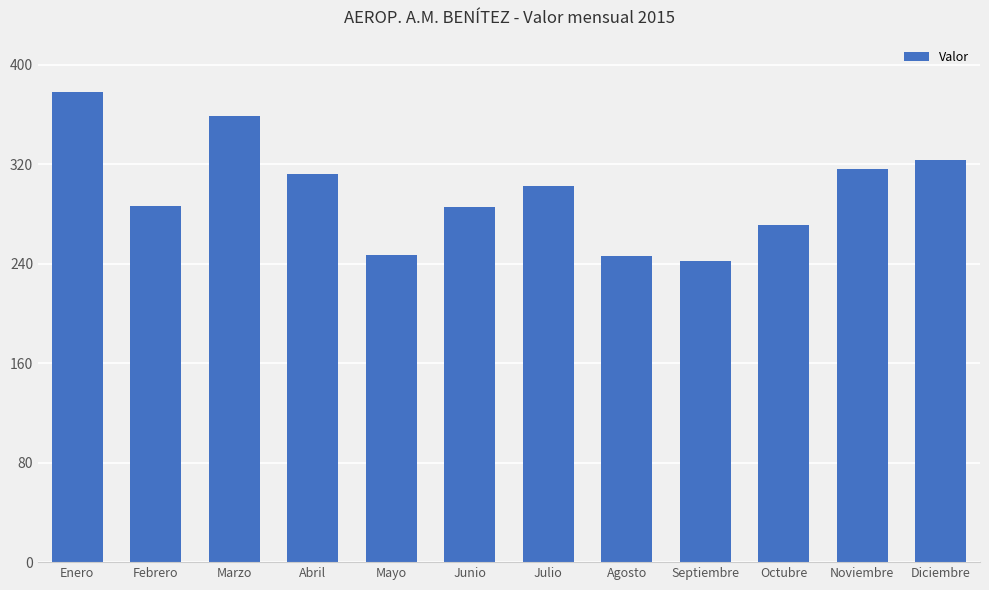

What is the label of the 2nd bar from the right?

Noviembre